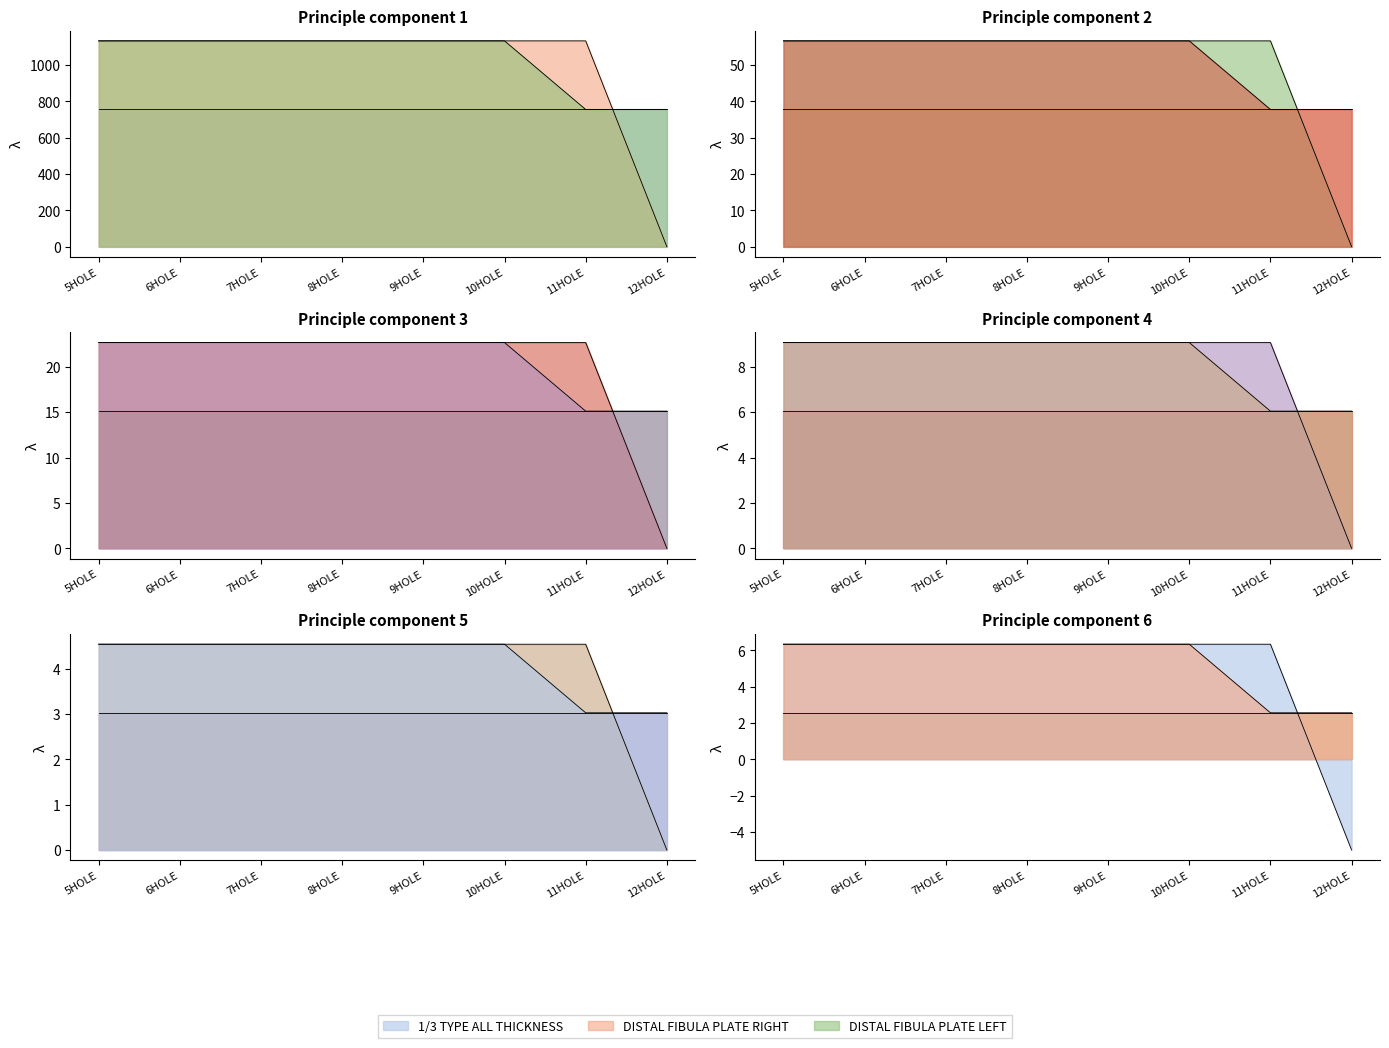

What is the total value across all series at 7HOLE?

1190.7